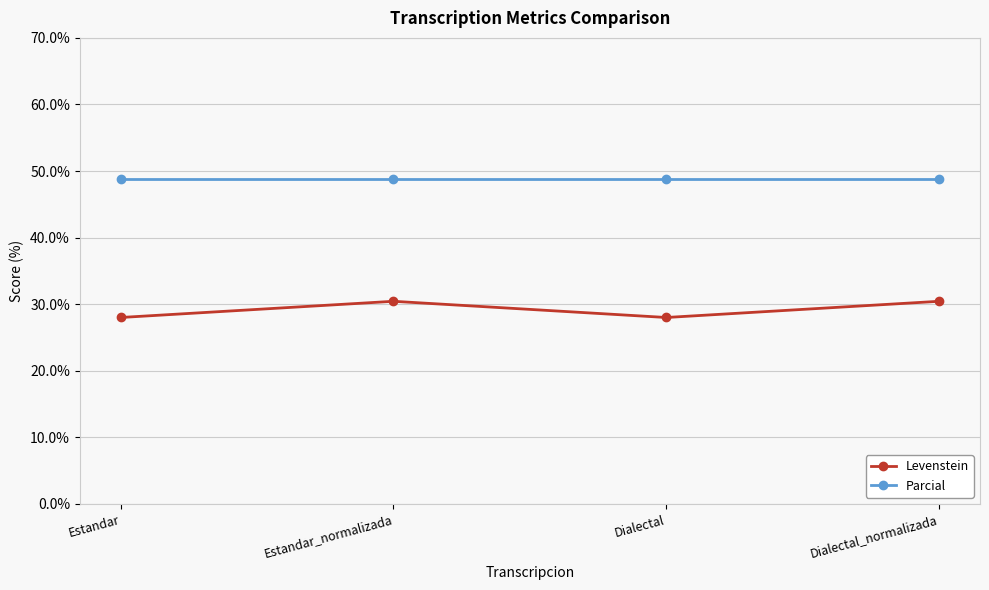

What is the spread (max minus min) of values at Estandar_normalizada?

18.3